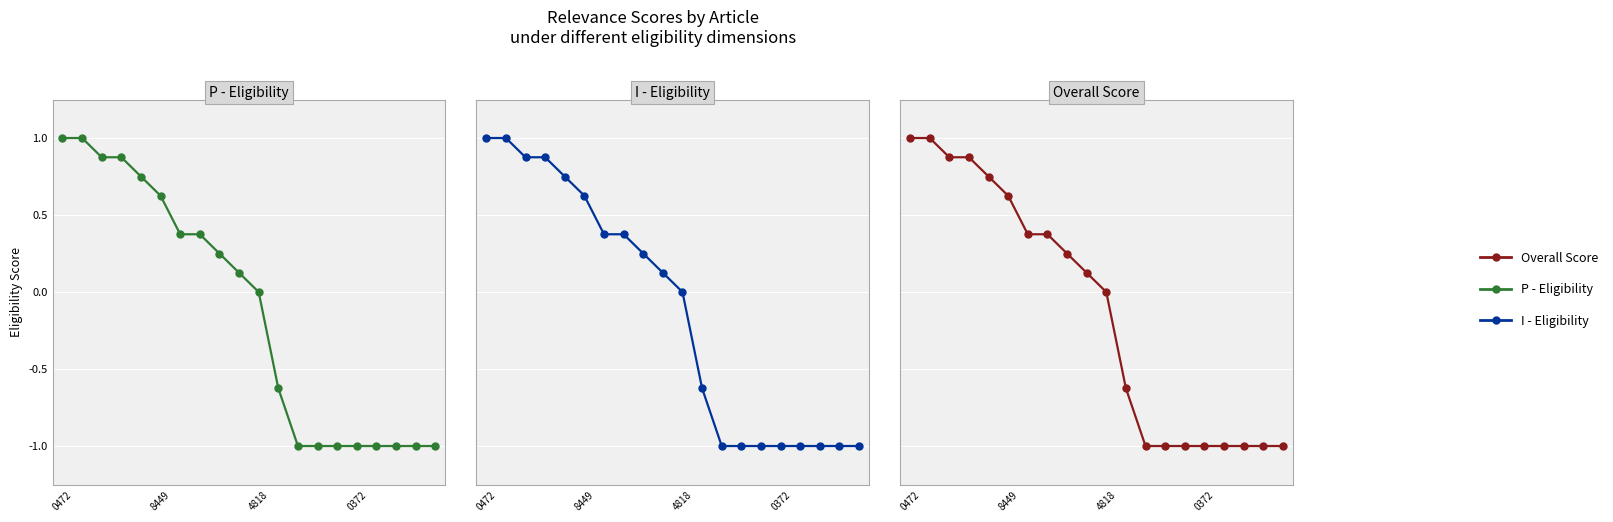

What is the value of the I - Eligibility point at the 6th from the left?

0.6